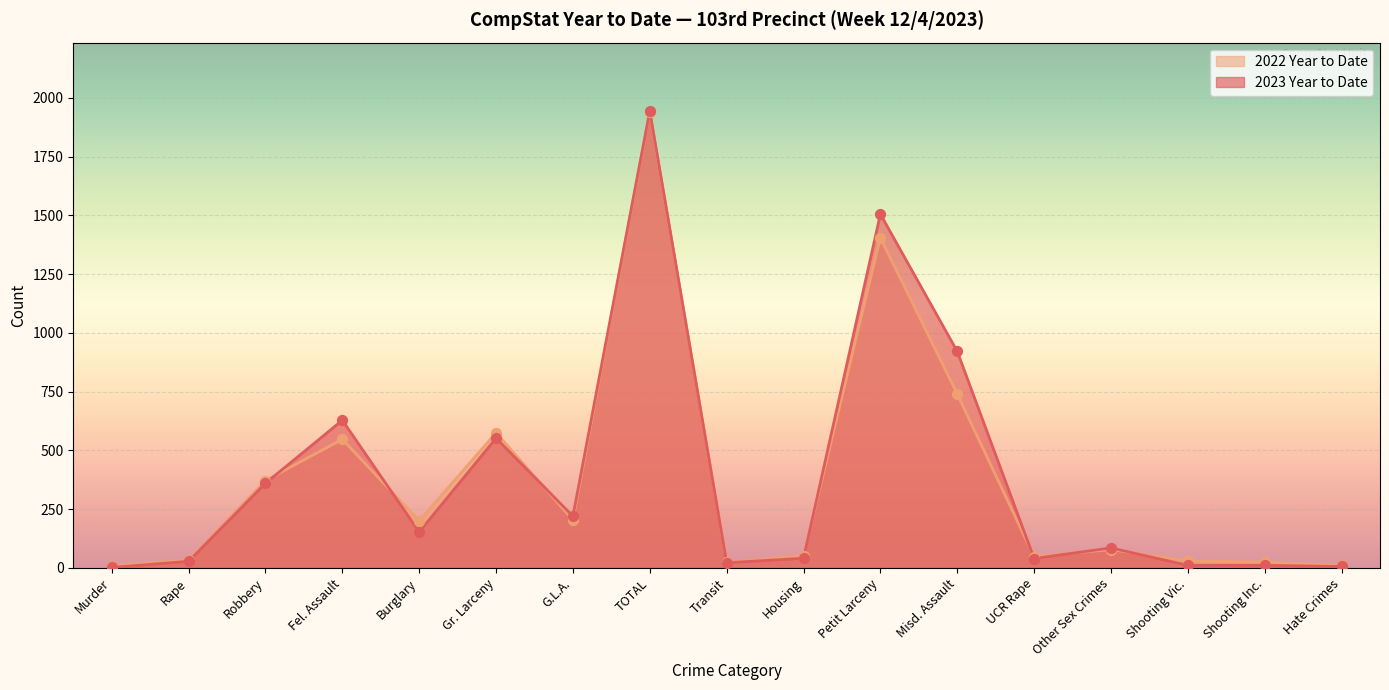

What are all the series names shown in the legend?

2022 Year to Date, 2023 Year to Date